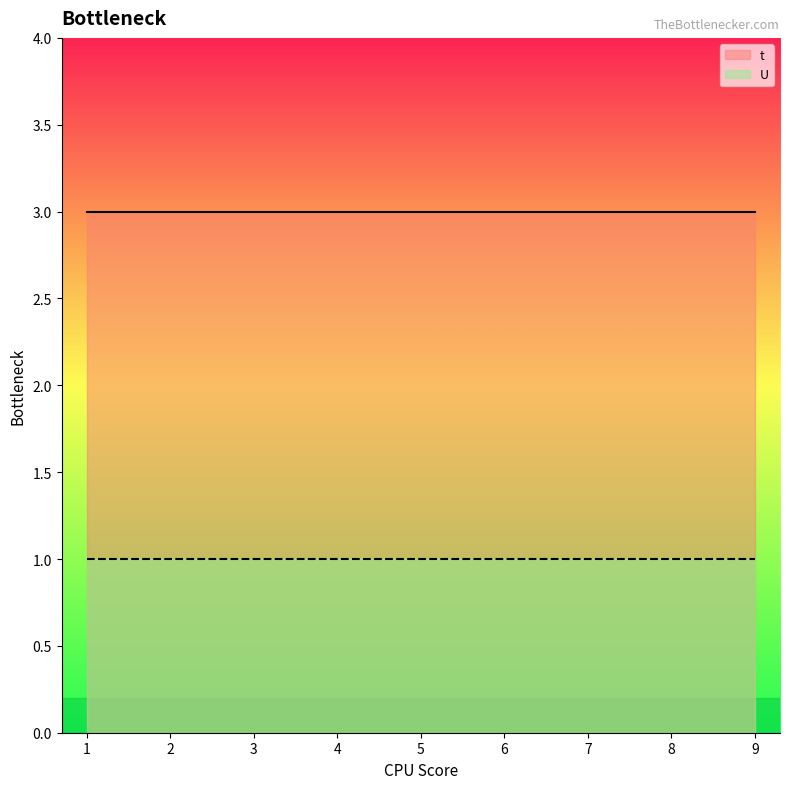

What is the minimum value for U?

1